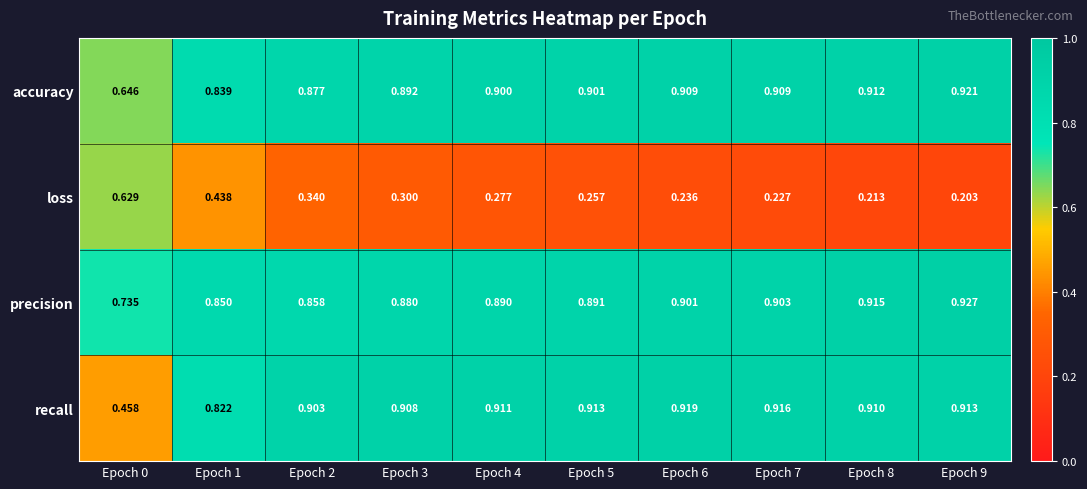

Which series has the largest total across all categories?

precision